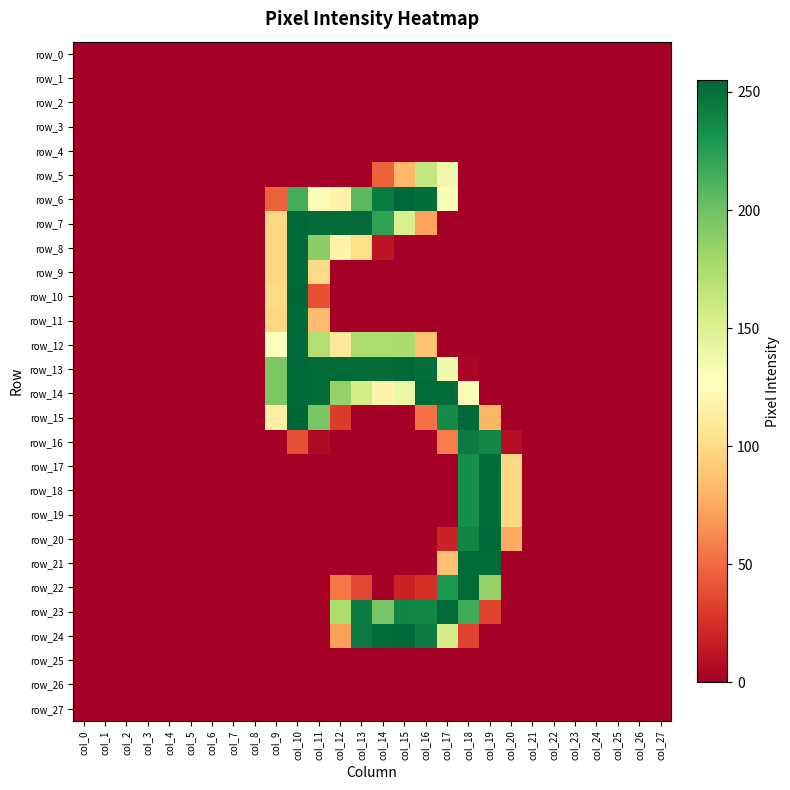

Reading right to left, transcribe all the data shown in this chart.

row_0: col_27=0	col_26=0	col_25=0	col_24=0	col_23=0	col_22=0	col_21=0	col_20=0	col_19=0	col_18=0	col_17=0	col_16=0	col_15=0	col_14=0	col_13=0	col_12=0	col_11=0	col_10=0	col_9=0	col_8=0	col_7=0	col_6=0	col_5=0	col_4=0	col_3=0	col_2=0	col_1=0	col_0=0
row_1: col_27=0	col_26=0	col_25=0	col_24=0	col_23=0	col_22=0	col_21=0	col_20=0	col_19=0	col_18=0	col_17=0	col_16=0	col_15=0	col_14=0	col_13=0	col_12=0	col_11=0	col_10=0	col_9=0	col_8=0	col_7=0	col_6=0	col_5=0	col_4=0	col_3=0	col_2=0	col_1=0	col_0=0
row_2: col_27=0	col_26=0	col_25=0	col_24=0	col_23=0	col_22=0	col_21=0	col_20=0	col_19=0	col_18=0	col_17=0	col_16=0	col_15=0	col_14=0	col_13=0	col_12=0	col_11=0	col_10=0	col_9=0	col_8=0	col_7=0	col_6=0	col_5=0	col_4=0	col_3=0	col_2=0	col_1=0	col_0=0
row_3: col_27=0	col_26=0	col_25=0	col_24=0	col_23=0	col_22=0	col_21=0	col_20=0	col_19=0	col_18=0	col_17=0	col_16=0	col_15=0	col_14=0	col_13=0	col_12=0	col_11=0	col_10=0	col_9=0	col_8=0	col_7=0	col_6=0	col_5=0	col_4=0	col_3=0	col_2=0	col_1=0	col_0=0
row_4: col_27=0	col_26=0	col_25=0	col_24=0	col_23=0	col_22=0	col_21=0	col_20=0	col_19=0	col_18=0	col_17=0	col_16=0	col_15=0	col_14=0	col_13=0	col_12=0	col_11=0	col_10=0	col_9=0	col_8=0	col_7=0	col_6=0	col_5=0	col_4=0	col_3=0	col_2=0	col_1=0	col_0=0
row_5: col_27=0	col_26=0	col_25=0	col_24=0	col_23=0	col_22=0	col_21=0	col_20=0	col_19=0	col_18=0	col_17=137	col_16=163	col_15=82	col_14=46	col_13=0	col_12=0	col_11=0	col_10=0	col_9=0	col_8=0	col_7=0	col_6=0	col_5=0	col_4=0	col_3=0	col_2=0	col_1=0	col_0=0
row_6: col_27=0	col_26=0	col_25=0	col_24=0	col_23=0	col_22=0	col_21=0	col_20=0	col_19=0	col_18=0	col_17=124	col_16=251	col_15=254	col_14=244	col_13=207	col_12=118	col_11=131	col_10=215	col_9=46	col_8=0	col_7=0	col_6=0	col_5=0	col_4=0	col_3=0	col_2=0	col_1=0	col_0=0
row_7: col_27=0	col_26=0	col_25=0	col_24=0	col_23=0	col_22=0	col_21=0	col_20=0	col_19=0	col_18=0	col_17=0	col_16=72	col_15=152	col_14=222	col_13=253	col_12=253	col_11=253	col_10=254	col_9=98	col_8=0	col_7=0	col_6=0	col_5=0	col_4=0	col_3=0	col_2=0	col_1=0	col_0=0
row_8: col_27=0	col_26=0	col_25=0	col_24=0	col_23=0	col_22=0	col_21=0	col_20=0	col_19=0	col_18=0	col_17=0	col_16=0	col_15=0	col_14=12	col_13=102	col_12=117	col_11=189	col_10=254	col_9=98	col_8=0	col_7=0	col_6=0	col_5=0	col_4=0	col_3=0	col_2=0	col_1=0	col_0=0
row_9: col_27=0	col_26=0	col_25=0	col_24=0	col_23=0	col_22=0	col_21=0	col_20=0	col_19=0	col_18=0	col_17=0	col_16=0	col_15=0	col_14=0	col_13=0	col_12=0	col_11=99	col_10=254	col_9=98	col_8=0	col_7=0	col_6=0	col_5=0	col_4=0	col_3=0	col_2=0	col_1=0	col_0=0
row_10: col_27=0	col_26=0	col_25=0	col_24=0	col_23=0	col_22=0	col_21=0	col_20=0	col_19=0	col_18=0	col_17=0	col_16=0	col_15=0	col_14=0	col_13=0	col_12=0	col_11=39	col_10=255	col_9=99	col_8=0	col_7=0	col_6=0	col_5=0	col_4=0	col_3=0	col_2=0	col_1=0	col_0=0
row_11: col_27=0	col_26=0	col_25=0	col_24=0	col_23=0	col_22=0	col_21=0	col_20=0	col_19=0	col_18=0	col_17=0	col_16=0	col_15=0	col_14=0	col_13=0	col_12=0	col_11=84	col_10=254	col_9=98	col_8=0	col_7=0	col_6=0	col_5=0	col_4=0	col_3=0	col_2=0	col_1=0	col_0=0
row_12: col_27=0	col_26=0	col_25=0	col_24=0	col_23=0	col_22=0	col_21=0	col_20=0	col_19=0	col_18=0	col_17=0	col_16=87	col_15=176	col_14=175	col_13=175	col_12=109	col_11=172	col_10=254	col_9=128	col_8=0	col_7=0	col_6=0	col_5=0	col_4=0	col_3=0	col_2=0	col_1=0	col_0=0
row_13: col_27=0	col_26=0	col_25=0	col_24=0	col_23=0	col_22=0	col_21=0	col_20=0	col_19=0	col_18=3	col_17=136	col_16=251	col_15=254	col_14=253	col_13=253	col_12=253	col_11=253	col_10=254	col_9=195	col_8=0	col_7=0	col_6=0	col_5=0	col_4=0	col_3=0	col_2=0	col_1=0	col_0=0
row_14: col_27=0	col_26=0	col_25=0	col_24=0	col_23=0	col_22=0	col_21=0	col_20=0	col_19=0	col_18=131	col_17=253	col_16=253	col_15=140	col_14=118	col_13=155	col_12=185	col_11=253	col_10=254	col_9=195	col_8=0	col_7=0	col_6=0	col_5=0	col_4=0	col_3=0	col_2=0	col_1=0	col_0=0
row_15: col_27=0	col_26=0	col_25=0	col_24=0	col_23=0	col_22=0	col_21=0	col_20=0	col_19=81	col_18=254	col_17=236	col_16=53	col_15=0	col_14=0	col_13=0	col_12=30	col_11=196	col_10=255	col_9=114	col_8=0	col_7=0	col_6=0	col_5=0	col_4=0	col_3=0	col_2=0	col_1=0	col_0=0
row_16: col_27=0	col_26=0	col_25=0	col_24=0	col_23=0	col_22=0	col_21=0	col_20=8	col_19=238	col_18=244	col_17=57	col_16=0	col_15=0	col_14=0	col_13=0	col_12=0	col_11=6	col_10=39	col_9=0	col_8=0	col_7=0	col_6=0	col_5=0	col_4=0	col_3=0	col_2=0	col_1=0	col_0=0
row_17: col_27=0	col_26=0	col_25=0	col_24=0	col_23=0	col_22=0	col_21=0	col_20=98	col_19=253	col_18=234	col_17=0	col_16=0	col_15=0	col_14=0	col_13=0	col_12=0	col_11=0	col_10=0	col_9=0	col_8=0	col_7=0	col_6=0	col_5=0	col_4=0	col_3=0	col_2=0	col_1=0	col_0=0
row_18: col_27=0	col_26=0	col_25=0	col_24=0	col_23=0	col_22=0	col_21=0	col_20=98	col_19=253	col_18=234	col_17=0	col_16=0	col_15=0	col_14=0	col_13=0	col_12=0	col_11=0	col_10=0	col_9=0	col_8=0	col_7=0	col_6=0	col_5=0	col_4=0	col_3=0	col_2=0	col_1=0	col_0=0
row_19: col_27=0	col_26=0	col_25=0	col_24=0	col_23=0	col_22=0	col_21=0	col_20=98	col_19=253	col_18=234	col_17=0	col_16=0	col_15=0	col_14=0	col_13=0	col_12=0	col_11=0	col_10=0	col_9=0	col_8=0	col_7=0	col_6=0	col_5=0	col_4=0	col_3=0	col_2=0	col_1=0	col_0=0
row_20: col_27=0	col_26=0	col_25=0	col_24=0	col_23=0	col_22=0	col_21=0	col_20=76	col_19=254	col_18=239	col_17=19	col_16=0	col_15=0	col_14=0	col_13=0	col_12=0	col_11=0	col_10=0	col_9=0	col_8=0	col_7=0	col_6=0	col_5=0	col_4=0	col_3=0	col_2=0	col_1=0	col_0=0
row_21: col_27=0	col_26=0	col_25=0	col_24=0	col_23=0	col_22=0	col_21=0	col_20=0	col_19=253	col_18=253	col_17=86	col_16=0	col_15=0	col_14=0	col_13=0	col_12=0	col_11=0	col_10=0	col_9=0	col_8=0	col_7=0	col_6=0	col_5=0	col_4=0	col_3=0	col_2=0	col_1=0	col_0=0
row_22: col_27=0	col_26=0	col_25=0	col_24=0	col_23=0	col_22=0	col_21=0	col_20=0	col_19=185	col_18=253	col_17=229	col_16=26	col_15=19	col_14=0	col_13=36	col_12=55	col_11=0	col_10=0	col_9=0	col_8=0	col_7=0	col_6=0	col_5=0	col_4=0	col_3=0	col_2=0	col_1=0	col_0=0
row_23: col_27=0	col_26=0	col_25=0	col_24=0	col_23=0	col_22=0	col_21=0	col_20=0	col_19=34	col_18=216	col_17=253	col_16=238	col_15=239	col_14=196	col_13=243	col_12=175	col_11=0	col_10=0	col_9=0	col_8=0	col_7=0	col_6=0	col_5=0	col_4=0	col_3=0	col_2=0	col_1=0	col_0=0
row_24: col_27=0	col_26=0	col_25=0	col_24=0	col_23=0	col_22=0	col_21=0	col_20=0	col_19=0	col_18=34	col_17=155	col_16=245	col_15=254	col_14=253	col_13=245	col_12=71	col_11=0	col_10=0	col_9=0	col_8=0	col_7=0	col_6=0	col_5=0	col_4=0	col_3=0	col_2=0	col_1=0	col_0=0
row_25: col_27=0	col_26=0	col_25=0	col_24=0	col_23=0	col_22=0	col_21=0	col_20=0	col_19=0	col_18=0	col_17=0	col_16=0	col_15=0	col_14=0	col_13=0	col_12=0	col_11=0	col_10=0	col_9=0	col_8=0	col_7=0	col_6=0	col_5=0	col_4=0	col_3=0	col_2=0	col_1=0	col_0=0
row_26: col_27=0	col_26=0	col_25=0	col_24=0	col_23=0	col_22=0	col_21=0	col_20=0	col_19=0	col_18=0	col_17=0	col_16=0	col_15=0	col_14=0	col_13=0	col_12=0	col_11=0	col_10=0	col_9=0	col_8=0	col_7=0	col_6=0	col_5=0	col_4=0	col_3=0	col_2=0	col_1=0	col_0=0
row_27: col_27=0	col_26=0	col_25=0	col_24=0	col_23=0	col_22=0	col_21=0	col_20=0	col_19=0	col_18=0	col_17=0	col_16=0	col_15=0	col_14=0	col_13=0	col_12=0	col_11=0	col_10=0	col_9=0	col_8=0	col_7=0	col_6=0	col_5=0	col_4=0	col_3=0	col_2=0	col_1=0	col_0=0